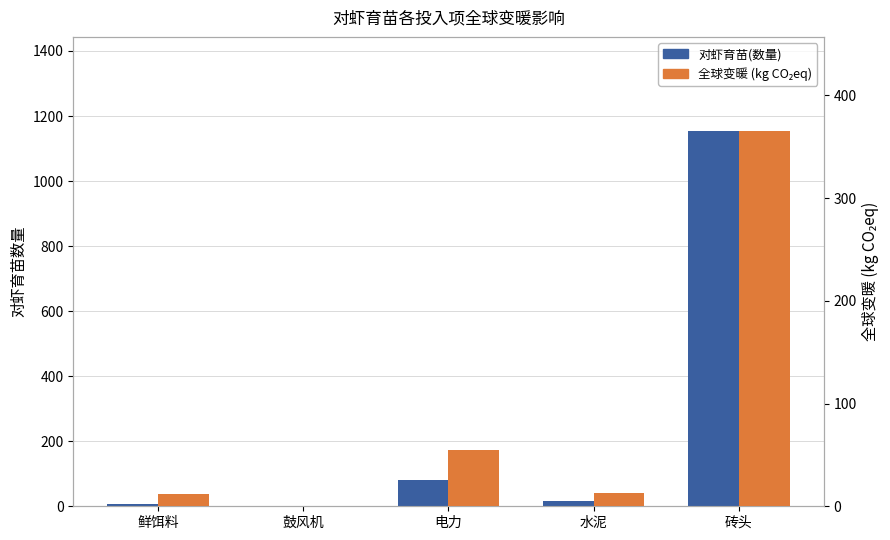

How many bars are there in each group?

2